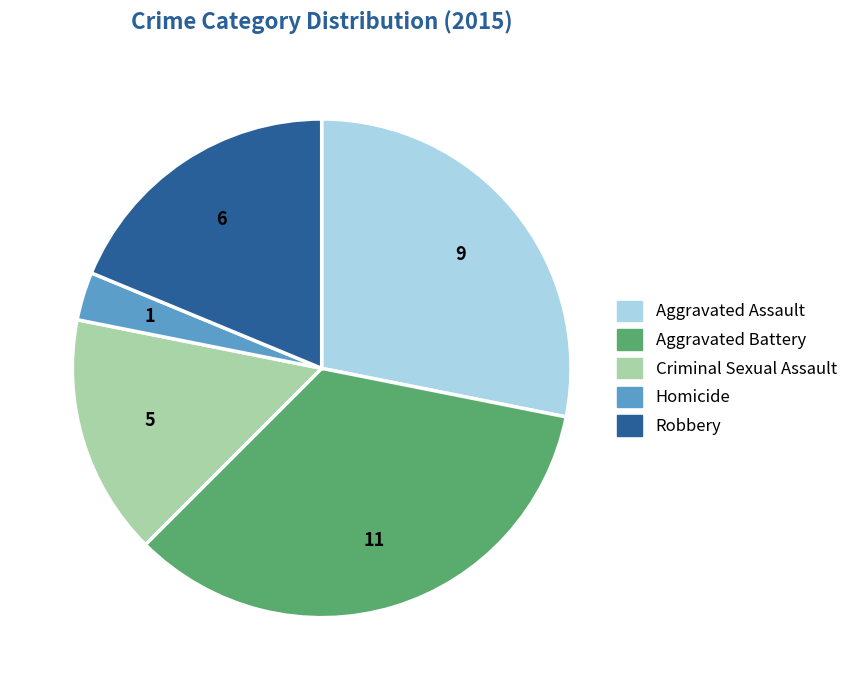

What is the ratio of the value at Robbery to the value at Criminal Sexual Assault?

1.2